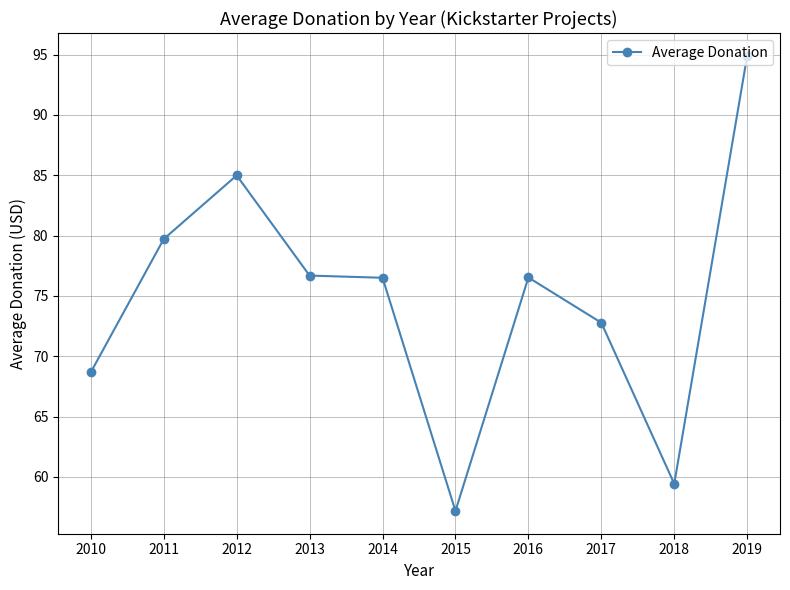

What is the value of the 9th point from the left?

59.4